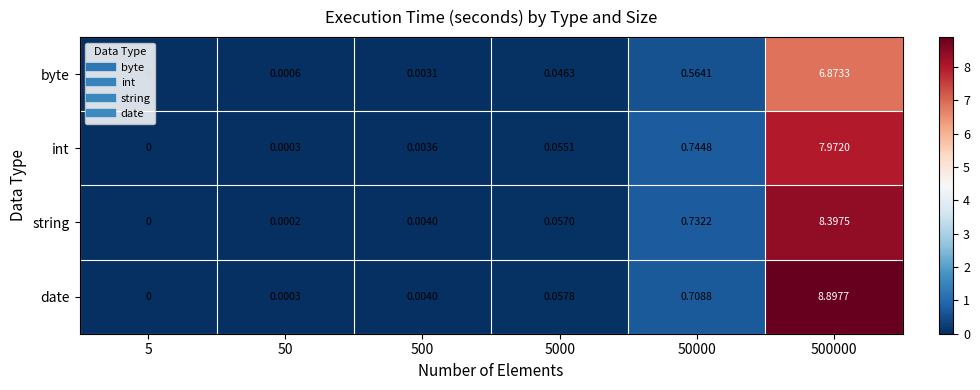

Is the value of int at 50000 greater than the value of byte at 500?

Yes